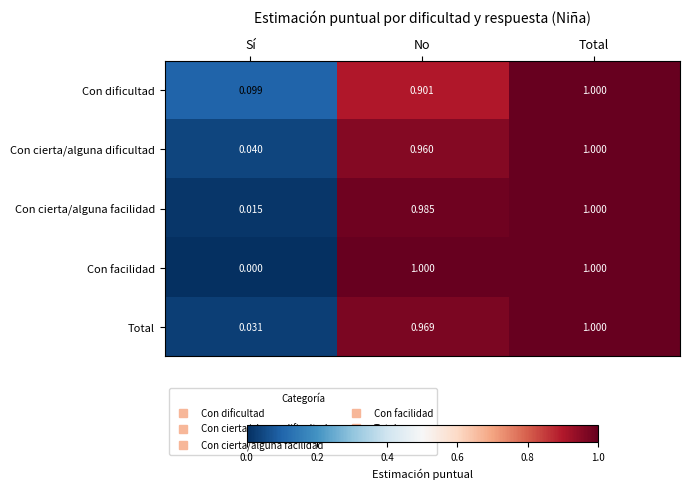

At which category is the sum across all series the highest?

Total